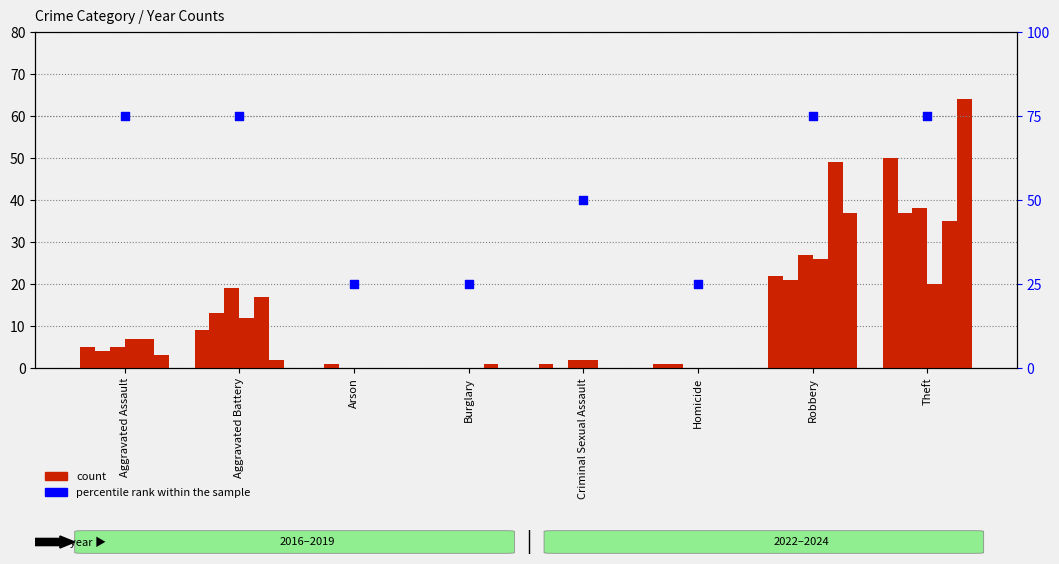

Which series has the widest spread of Y values?

count